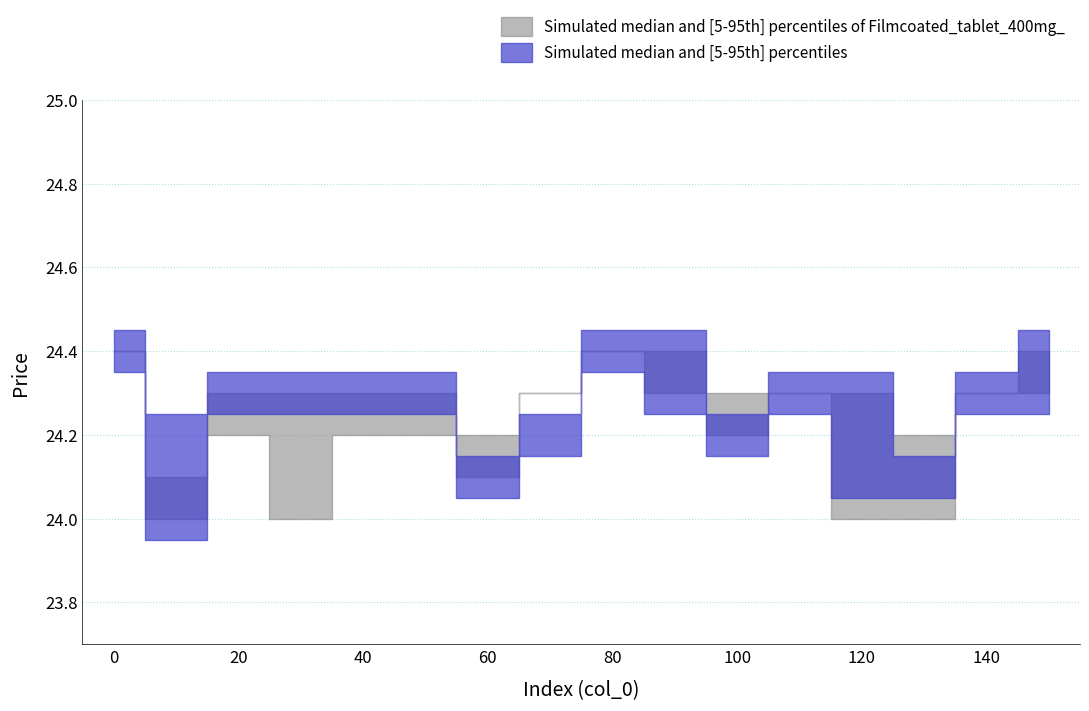

True or false: open has a value of 24.3 at 50.

True